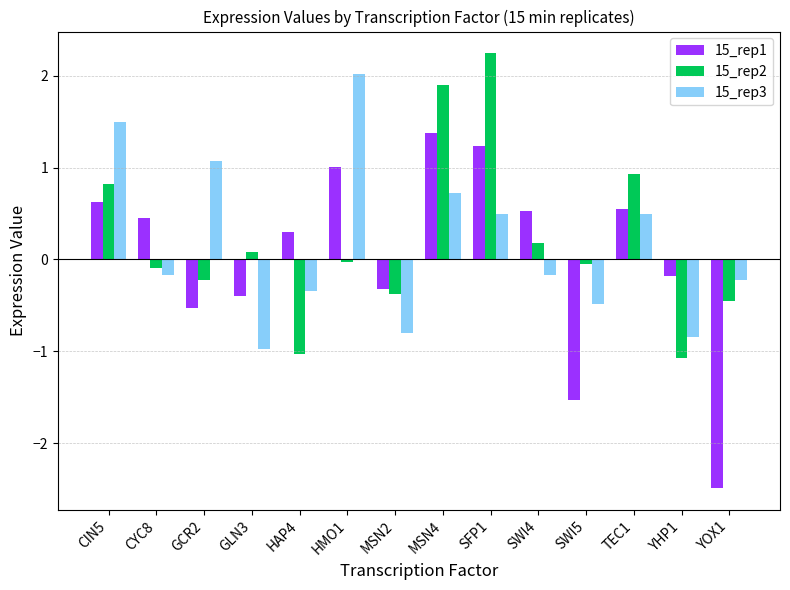

What is the total value across all series at CIN5?

2.9